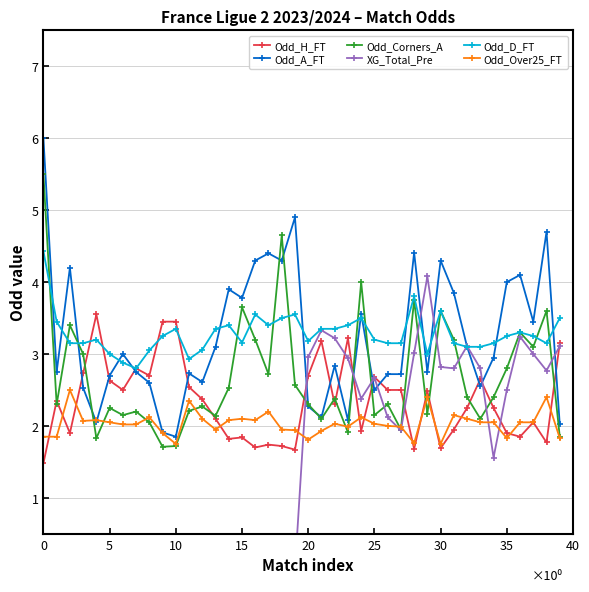

The XG_Total_Pre series shows 1.6 at 33. True or false?

False